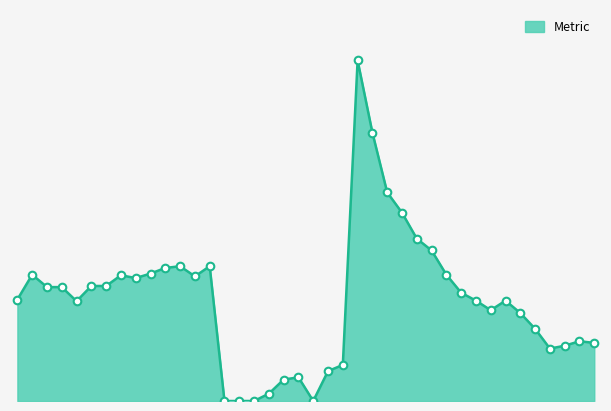

Is this an area chart (filled region under the line)?

Yes